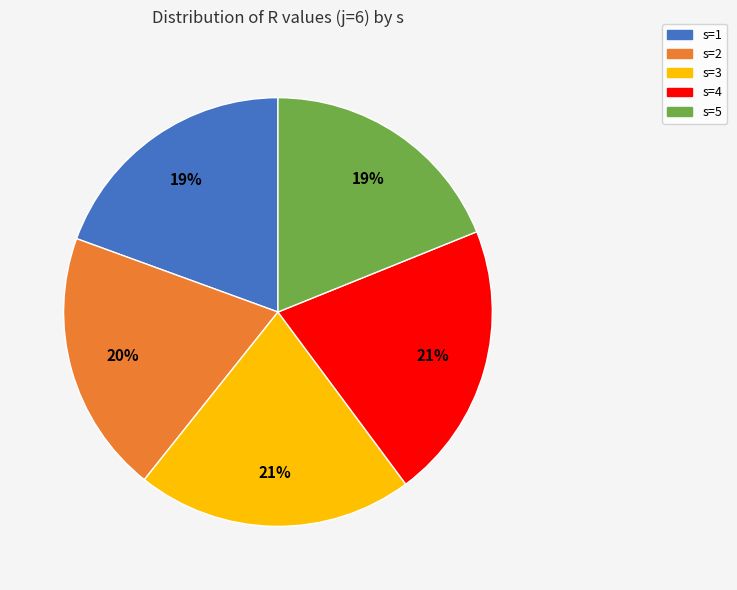

The s=1 slice represents 28% of the pie. True or false?

False